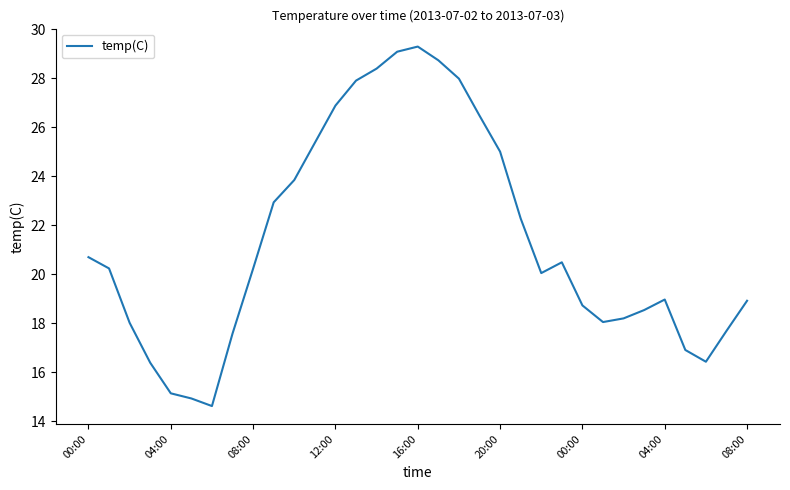

What is the difference between the maximum and minimum values?

14.7